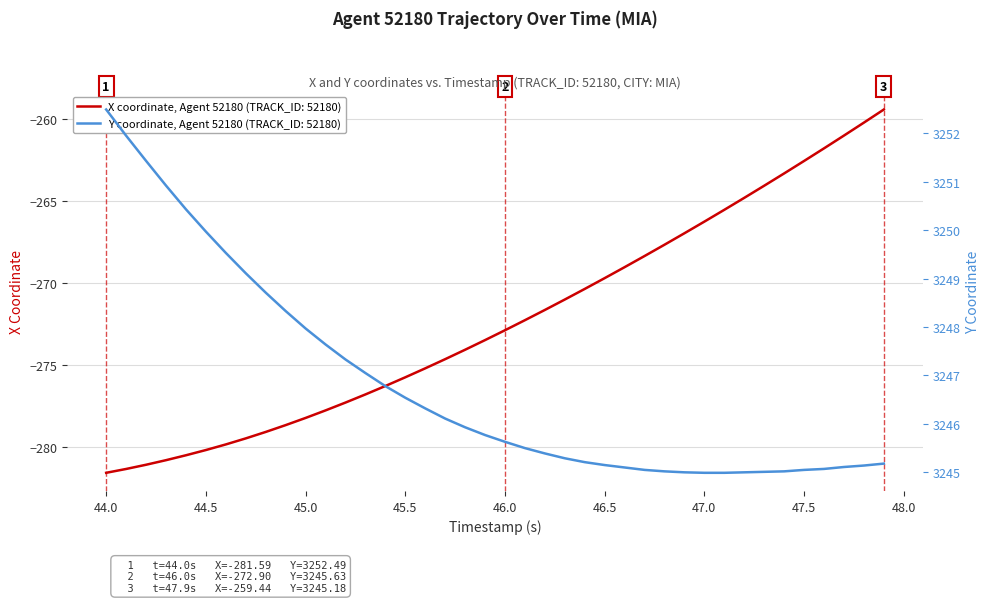

What is the lowest value of the X coordinate, Agent 52180 (TRACK_ID: 52180) series?

-281.6